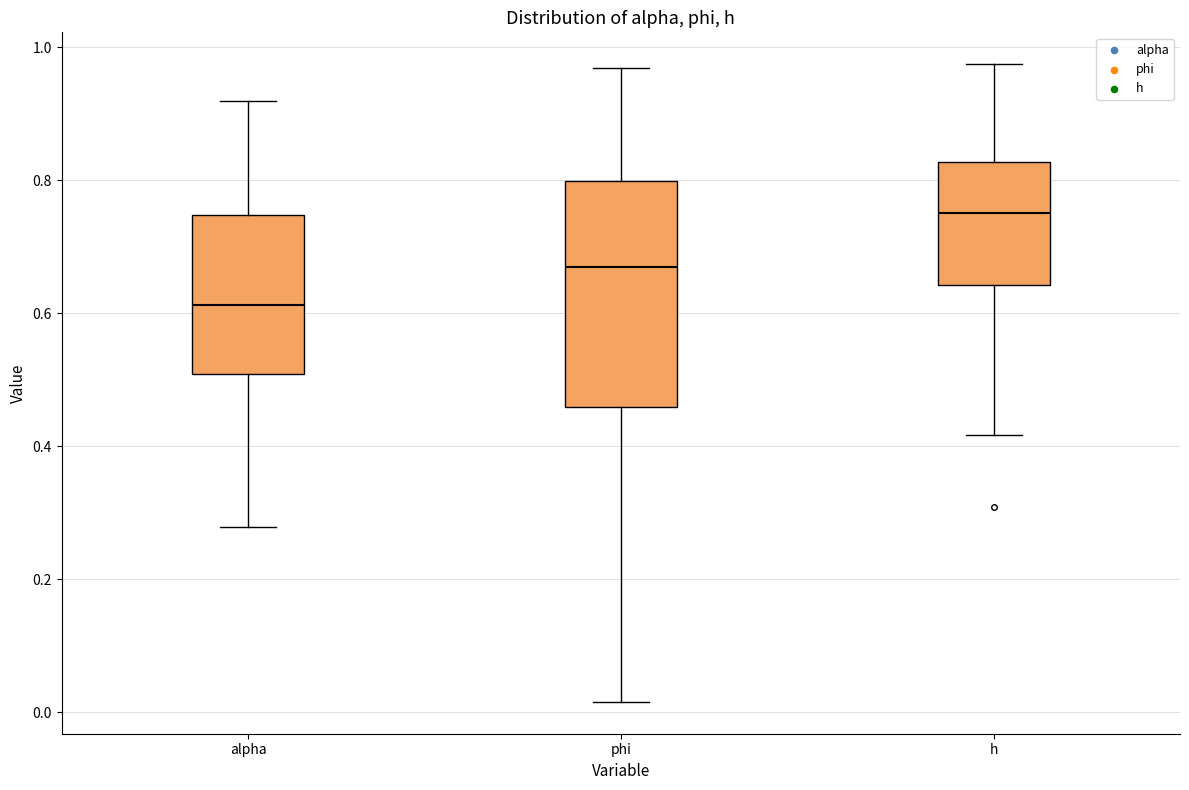

Where does the upper whisker of the box for h end on the y-axis? The values are not printed on the chart, so give them approximately, as read against the axis.

0.98